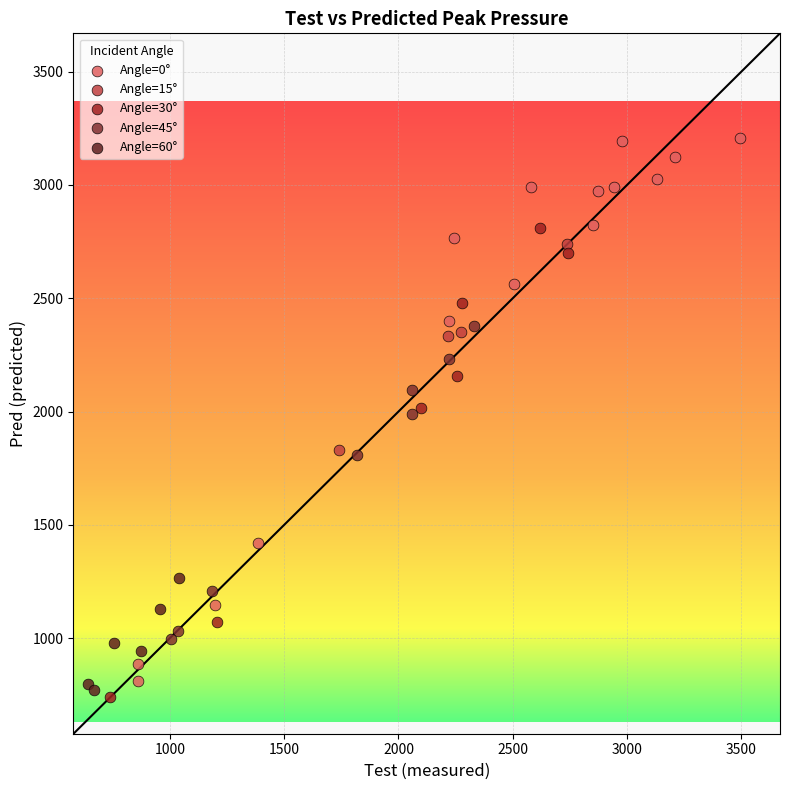

Which series reaches the maximum Y coordinate?

Angle=0°